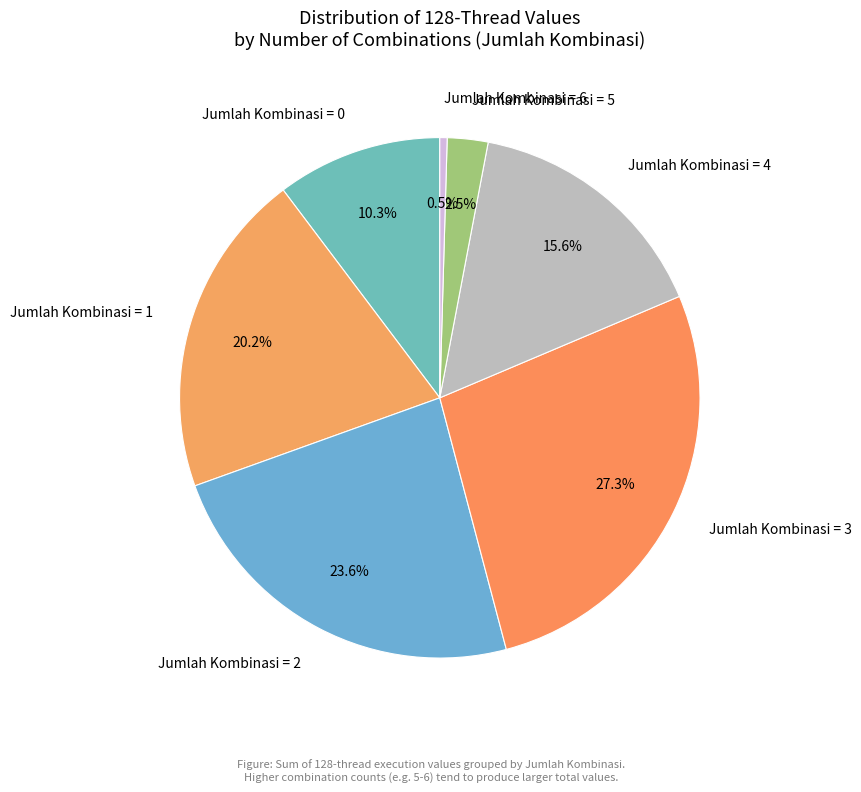

Is Jumlah Kombinasi = 6 the majority of the pie?

No